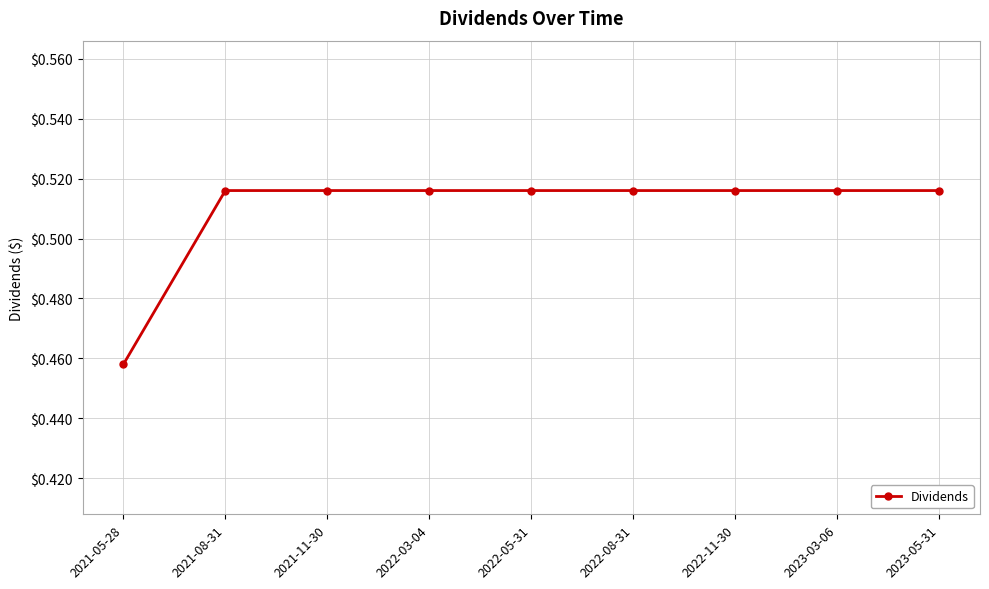

Count the values in the range 0 to 1.

9